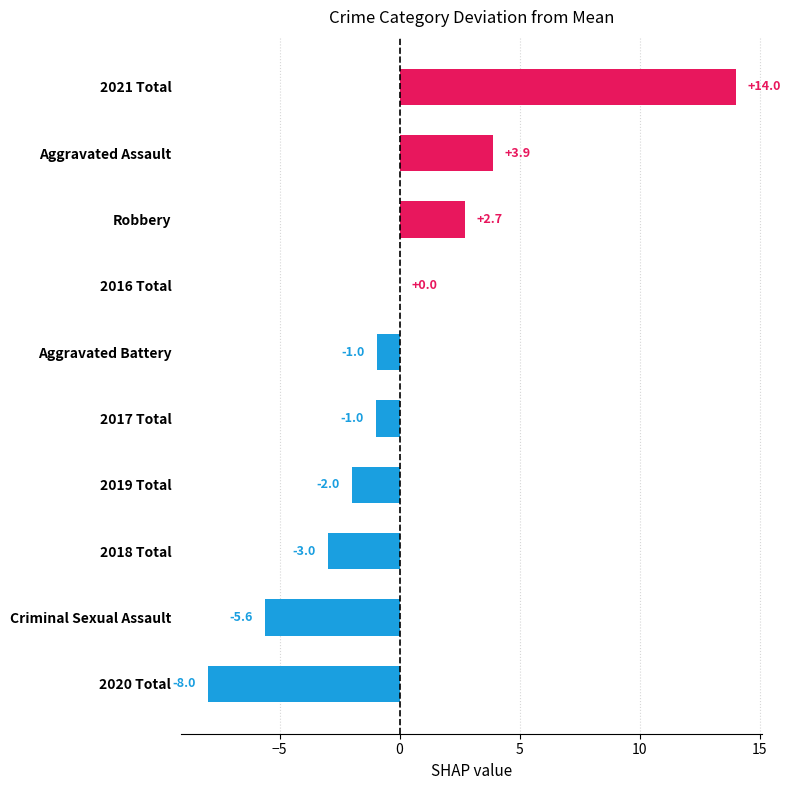

Between Aggravated Battery and 2019 Total, which is larger?

Aggravated Battery